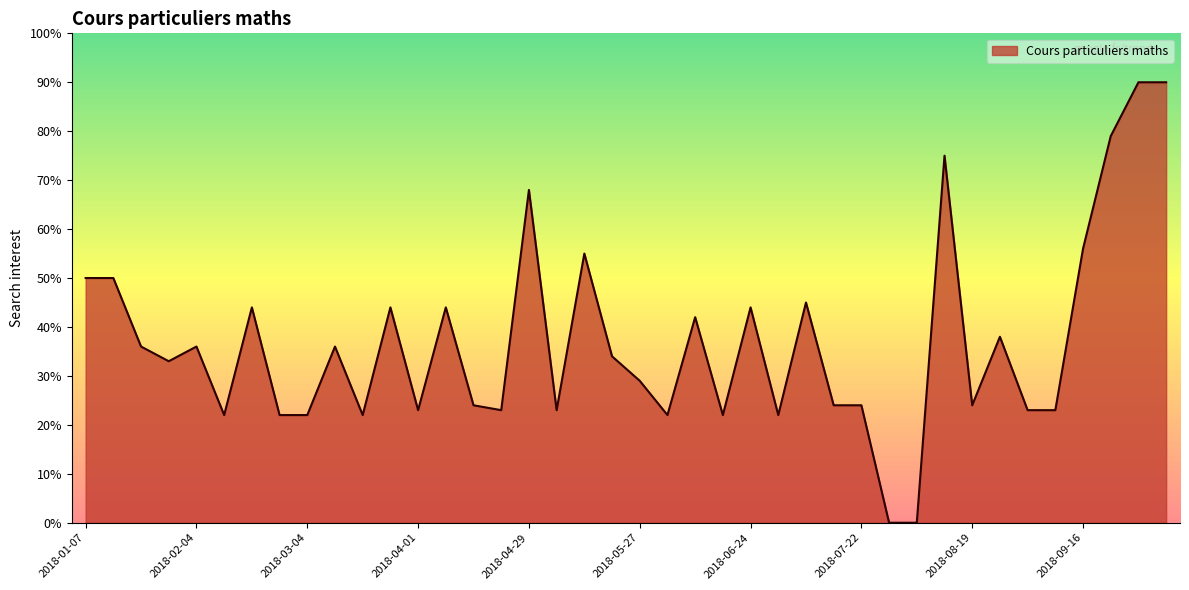

What is the difference between the maximum and minimum values?

90